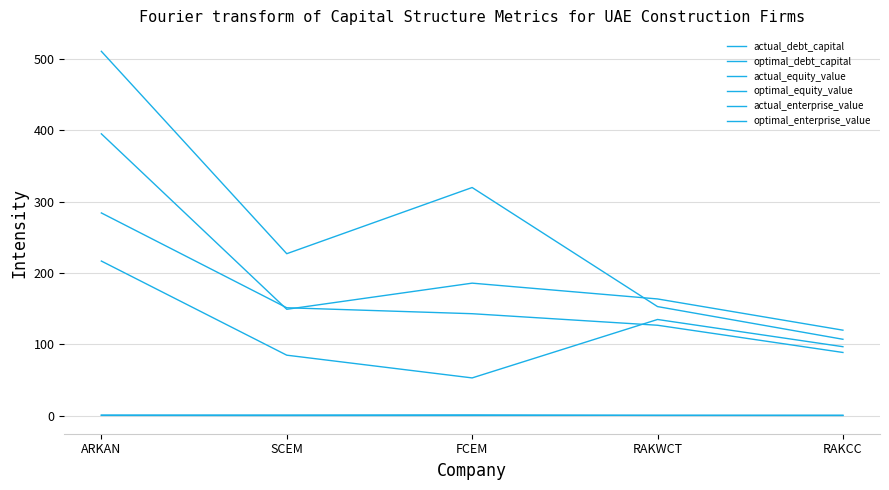

Does the chart have visible grid lines?

Yes